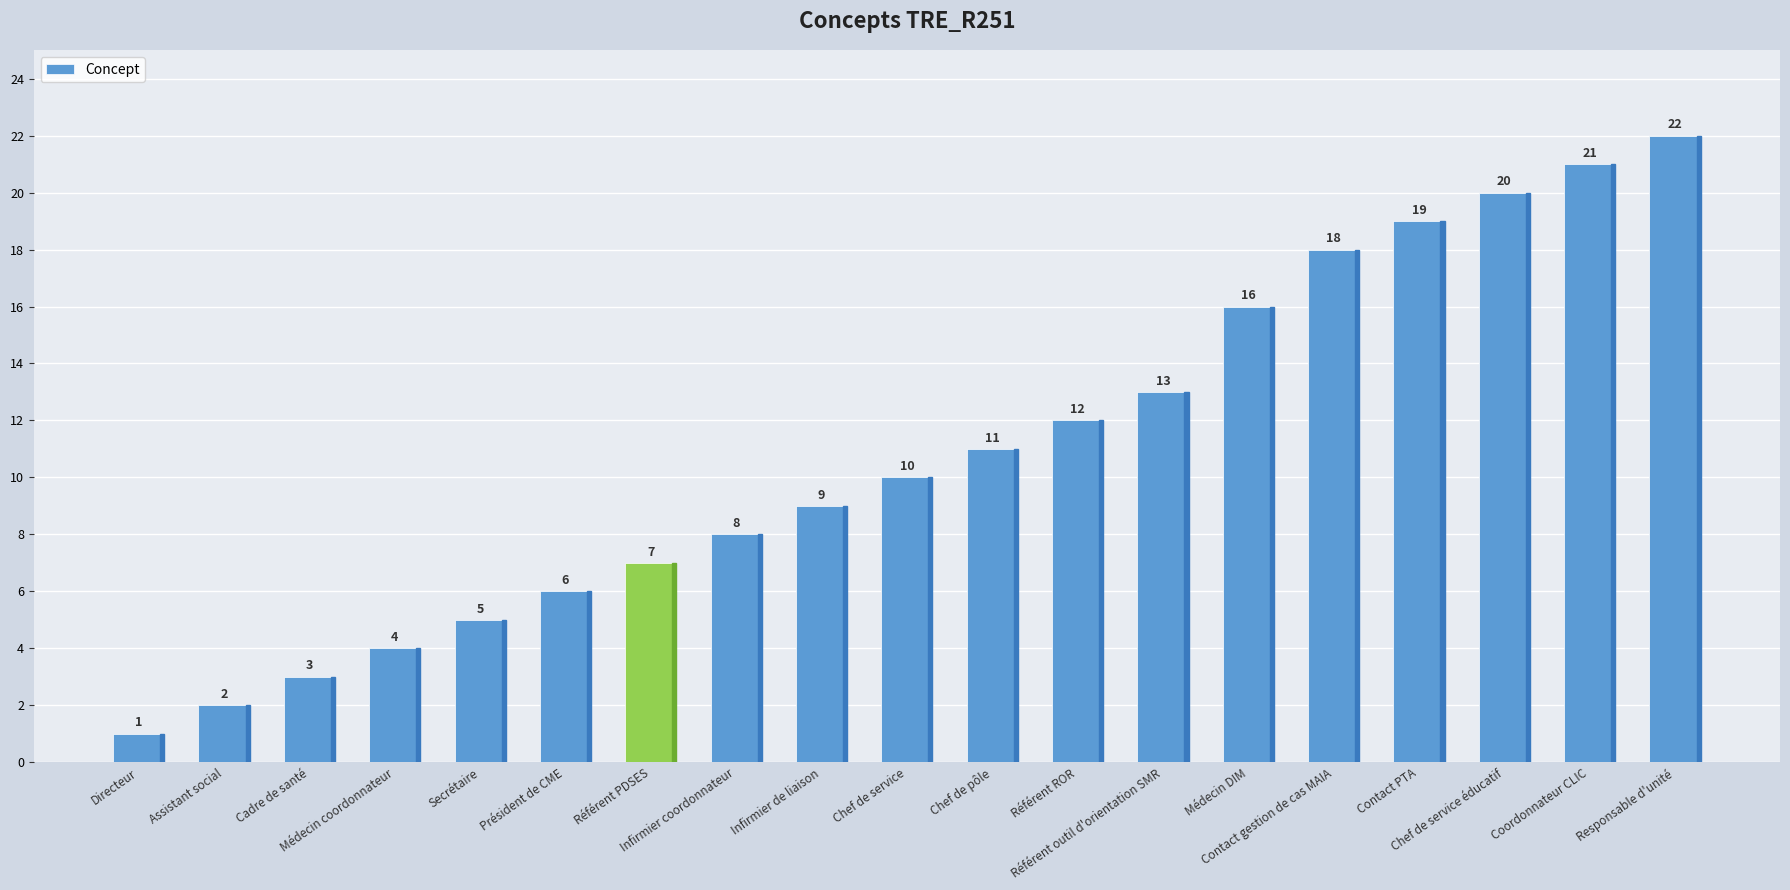

Is it true that the value at Référent ROR is 8?

False